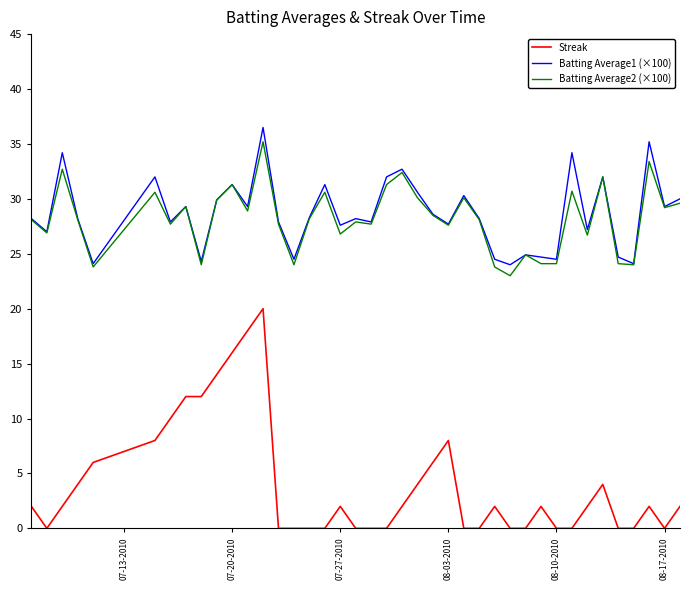

True or false: Streak and Batting Average1 (×100) intersect in this chart.

False